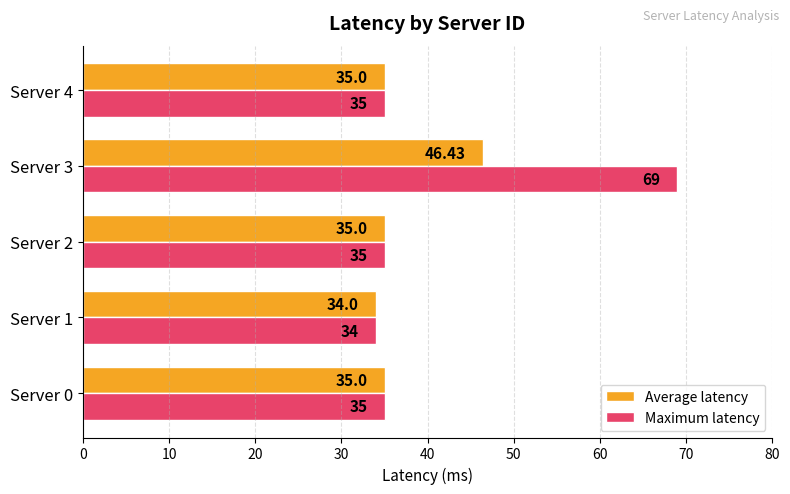

At which category is the sum across all series the highest?

Server 3